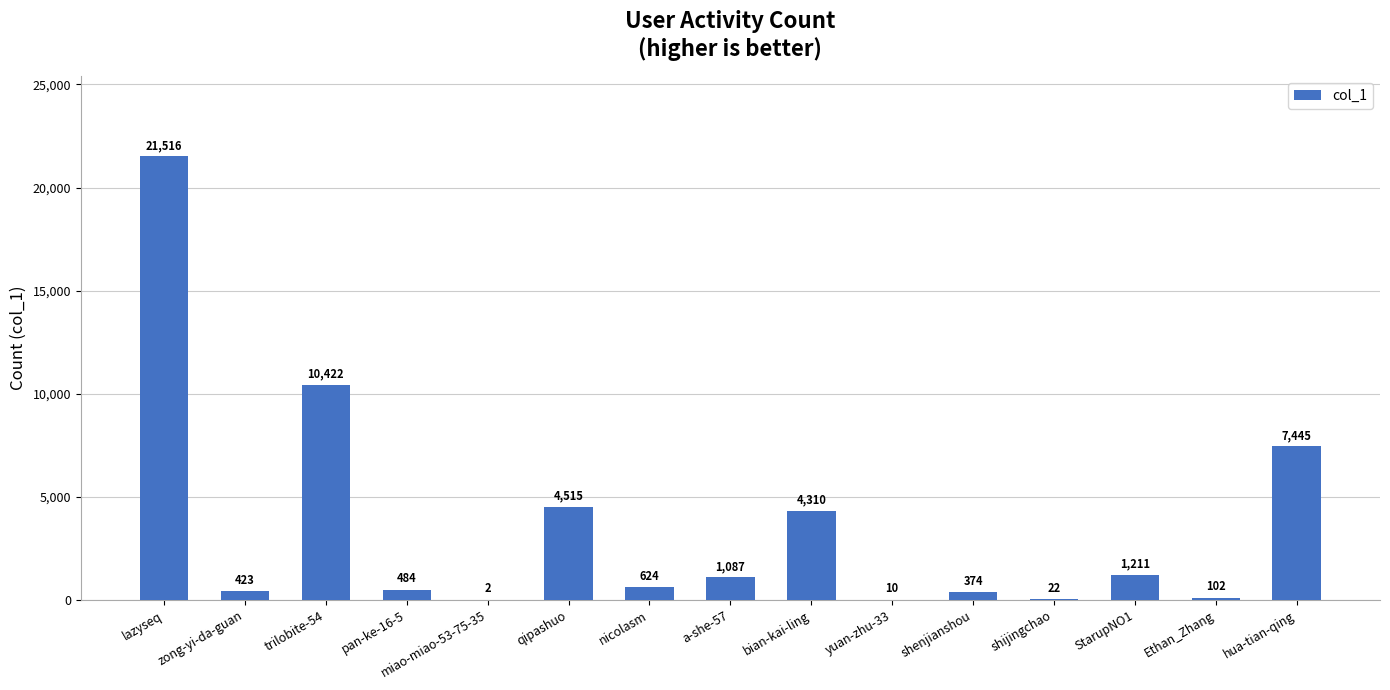

At which category does the chart reach its peak across all series?

lazyseq